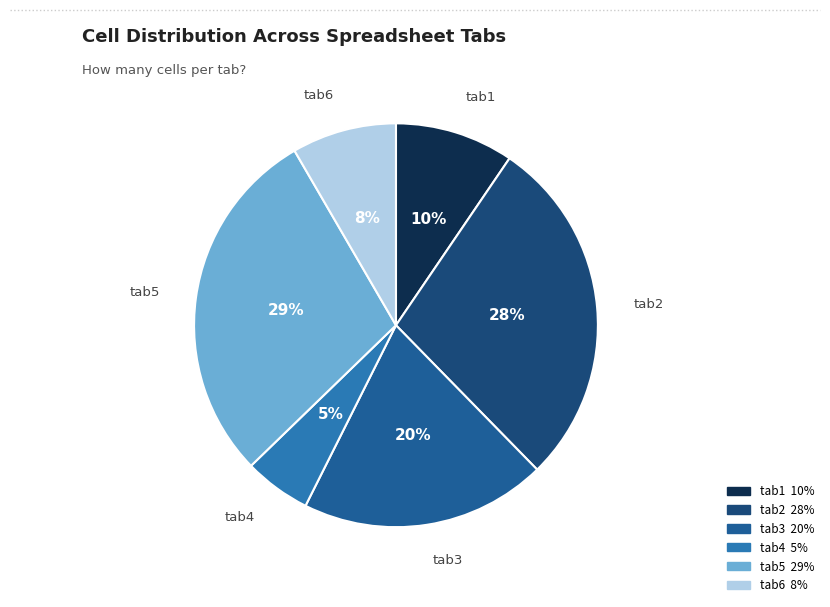

Which category has the biggest portion of the pie?

tab5